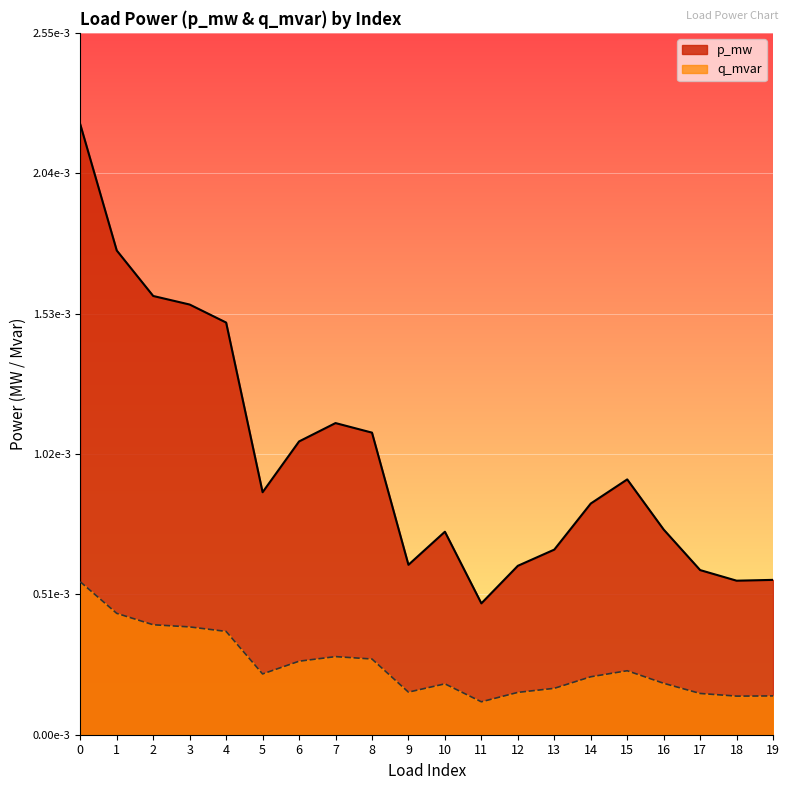

Count the p_mw values in the range 0 to 1.

20